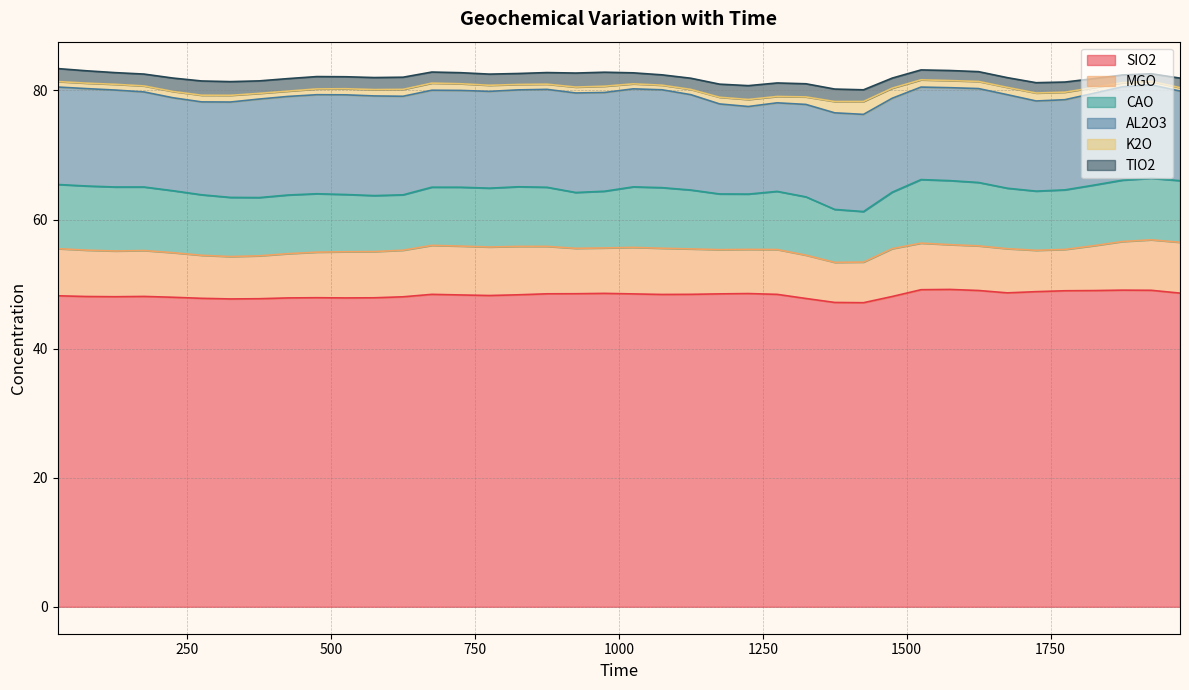

What is the value of the CAO point at the 16th from the left?

9.1